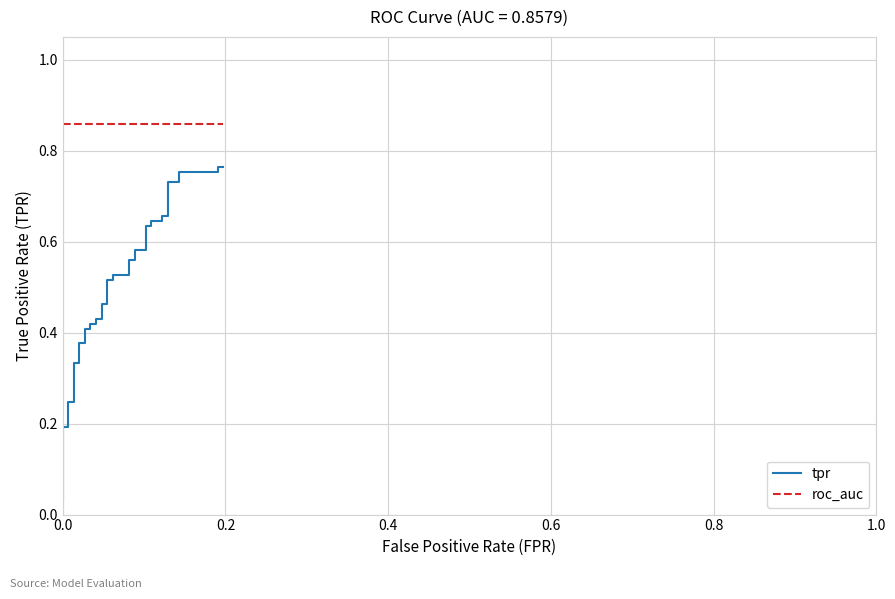

What is the difference between the second highest and minimum values in the tpr series?

0.7